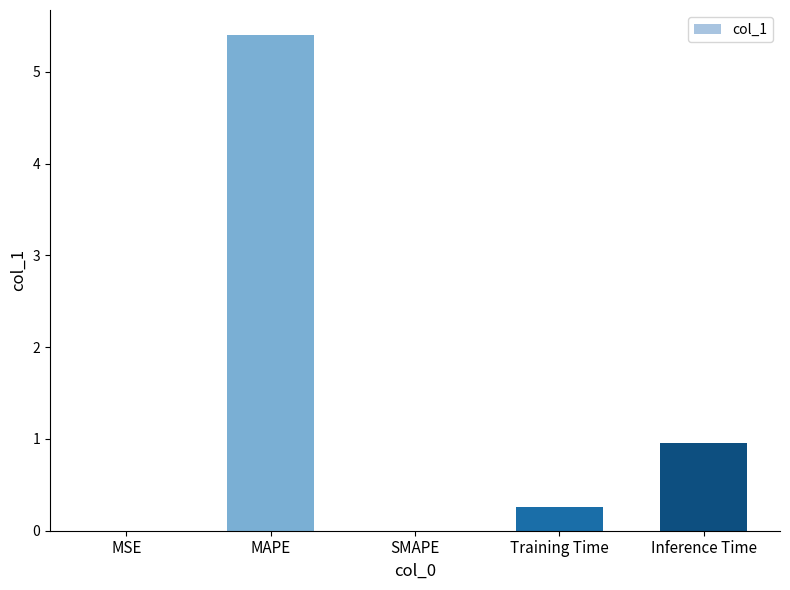

Does the chart contain stacked bars?

No